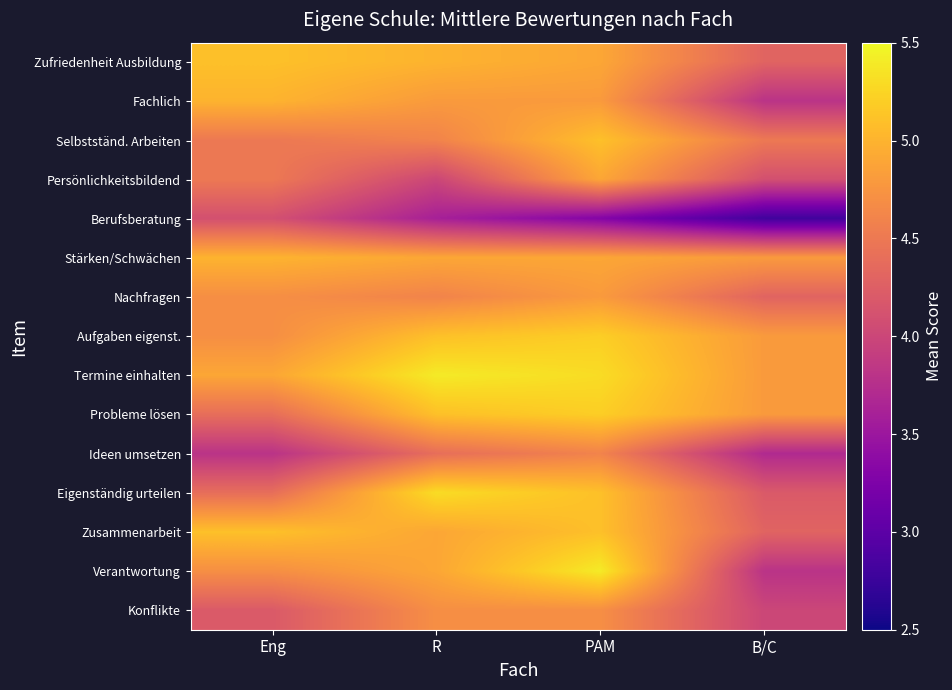

Reading left to right, extract all data points from this chart.

Zufriedenheit Ausbildung: Eng=5.1	R=5.0	PAM=4.9	B/C=4.3
Fachlich: Eng=5.0	R=4.8	PAM=4.8	B/C=3.8
Selbstständ. Arbeiten: Eng=4.5	R=4.6	PAM=5.1	B/C=4.5
Persönlichkeitsbildend: Eng=4.5	R=4.0	PAM=4.9	B/C=4.1
Berufsberatung: Eng=4.1	R=3.6	PAM=3.3	B/C=2.8
Stärken/Schwächen: Eng=5.0	R=4.9	PAM=4.9	B/C=4.8
Nachfragen: Eng=4.7	R=4.6	PAM=4.8	B/C=4.3
Aufgaben eigenst.: Eng=4.7	R=5.1	PAM=5.2	B/C=4.8
Termine einhalten: Eng=4.9	R=5.4	PAM=5.3	B/C=4.8
Probleme lösen: Eng=4.4	R=5.1	PAM=5.2	B/C=4.8
Ideen umsetzen: Eng=3.8	R=4.4	PAM=4.6	B/C=3.7
Eigenständig urteilen: Eng=4.4	R=5.3	PAM=5.1	B/C=4.2
Zusammenarbeit: Eng=5.1	R=4.9	PAM=5.1	B/C=4.3
Verantwortung: Eng=4.7	R=4.9	PAM=5.4	B/C=3.8
Konflikte: Eng=4.2	R=4.7	PAM=4.7	B/C=4.0